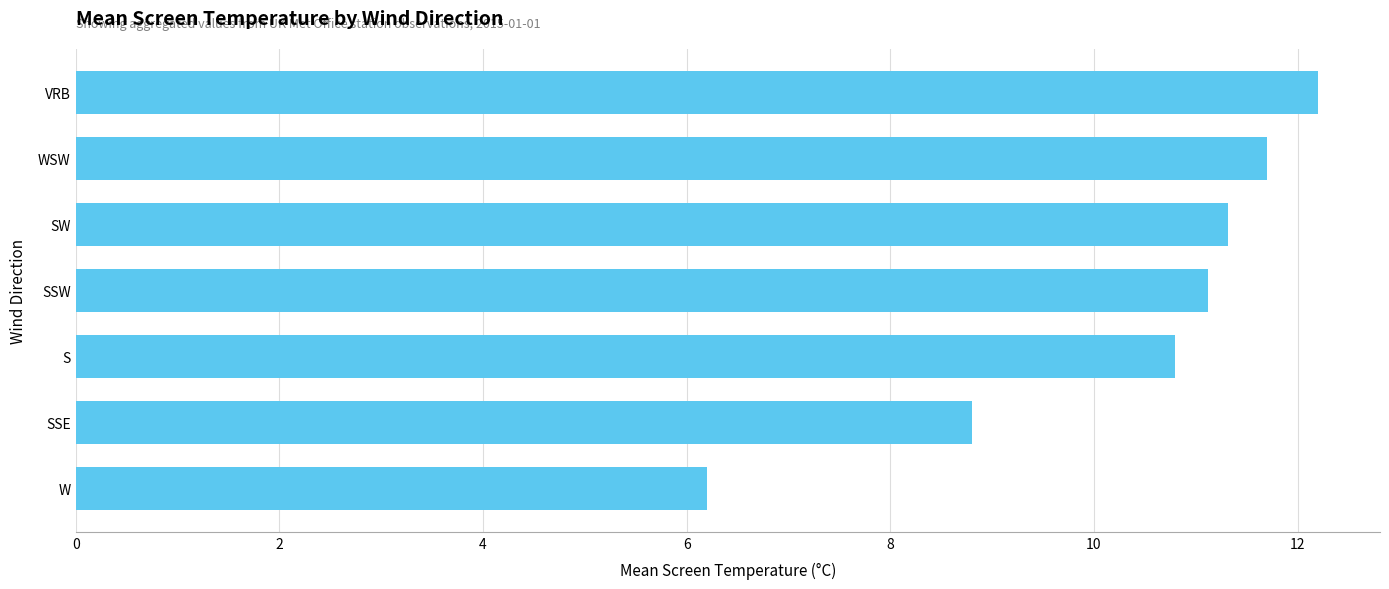

Reading top to bottom, extract all data points from this chart.

12.2	11.7	11.3	11.1	10.8	8.8	6.2